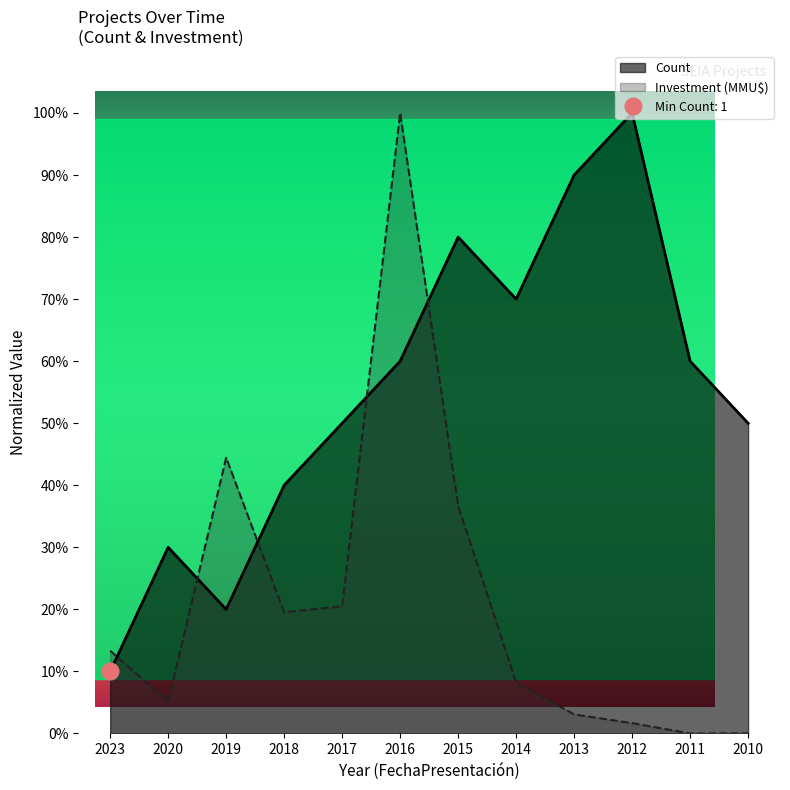

What is the difference between the Investment values at 2023 and 2016?

0.9